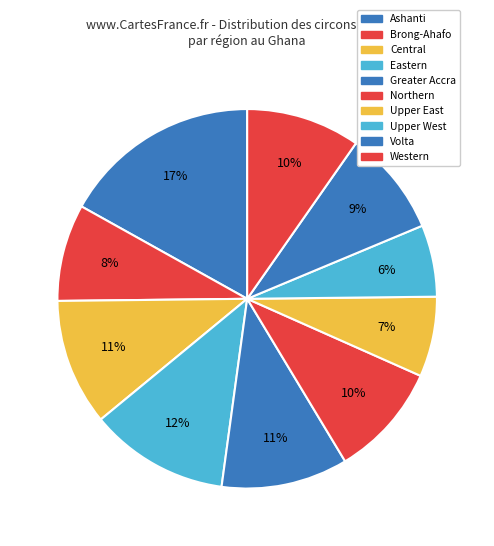

To the nearest percent, what is the combined percentage of Northern and Upper West?

16%